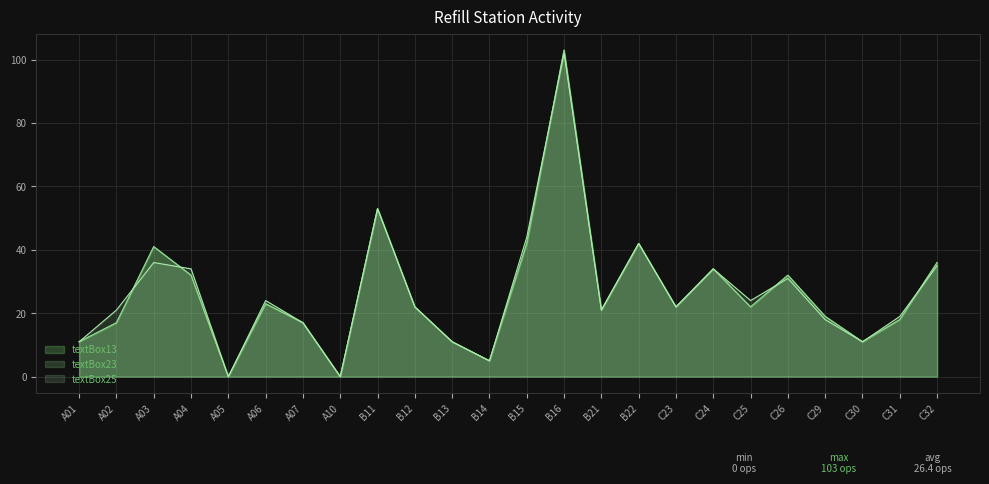

Is it true that textBox23 equals 3 at A01?

False